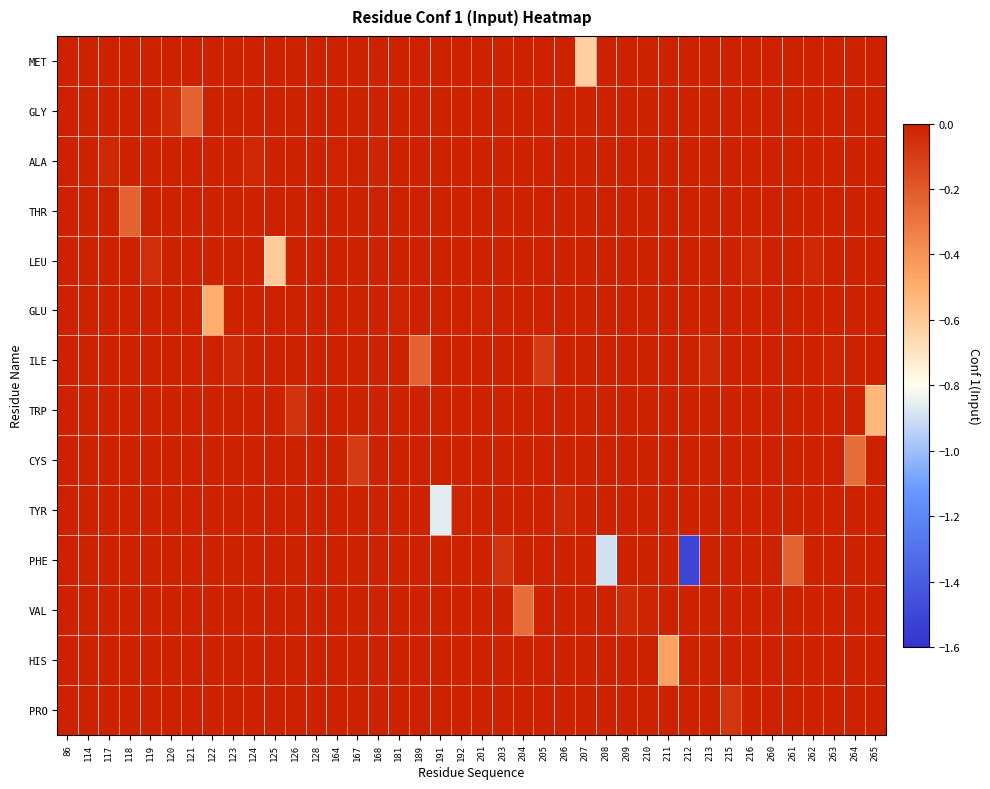

At 191, list the series in order from smallest to largest.

TYR, MET, GLY, ALA, THR, LEU, GLU, ILE, TRP, CYS, PHE, VAL, HIS, PRO